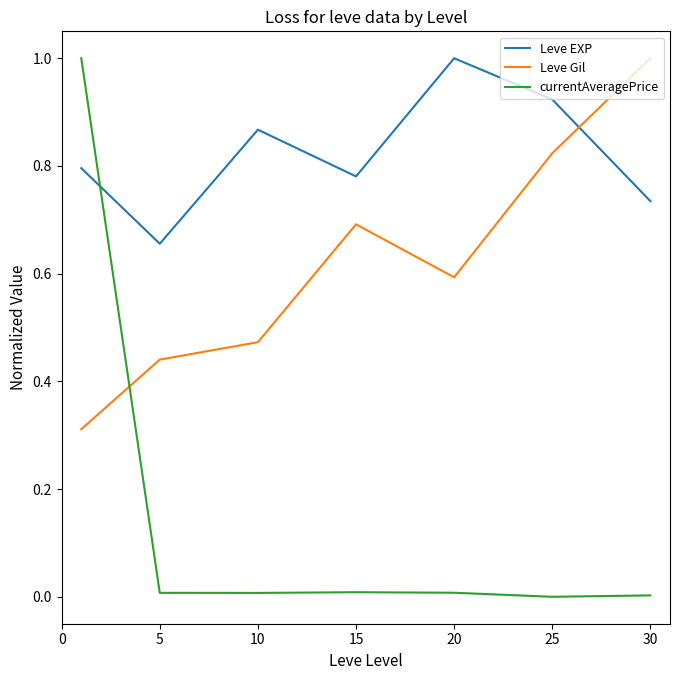

Does the chart have visible grid lines?

No